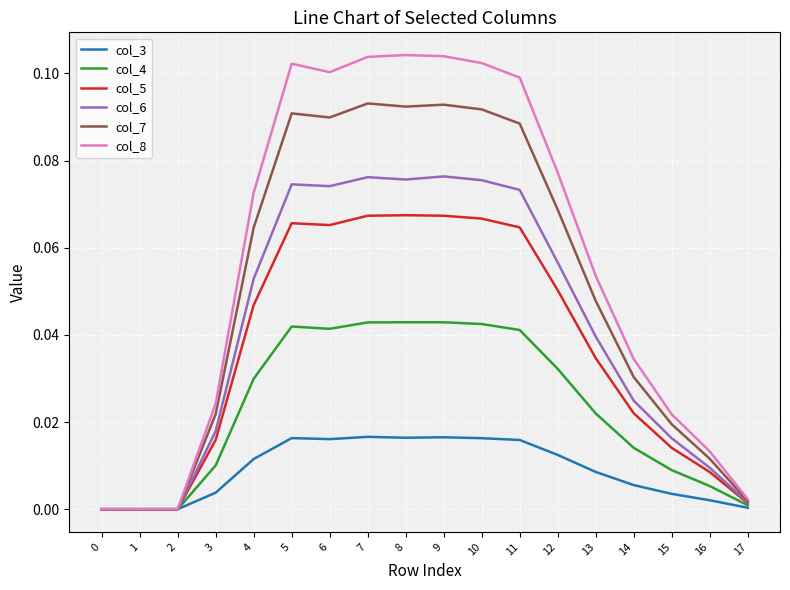

Is the value of col_7 at 8 greater than the value of col_3 at 12?

Yes